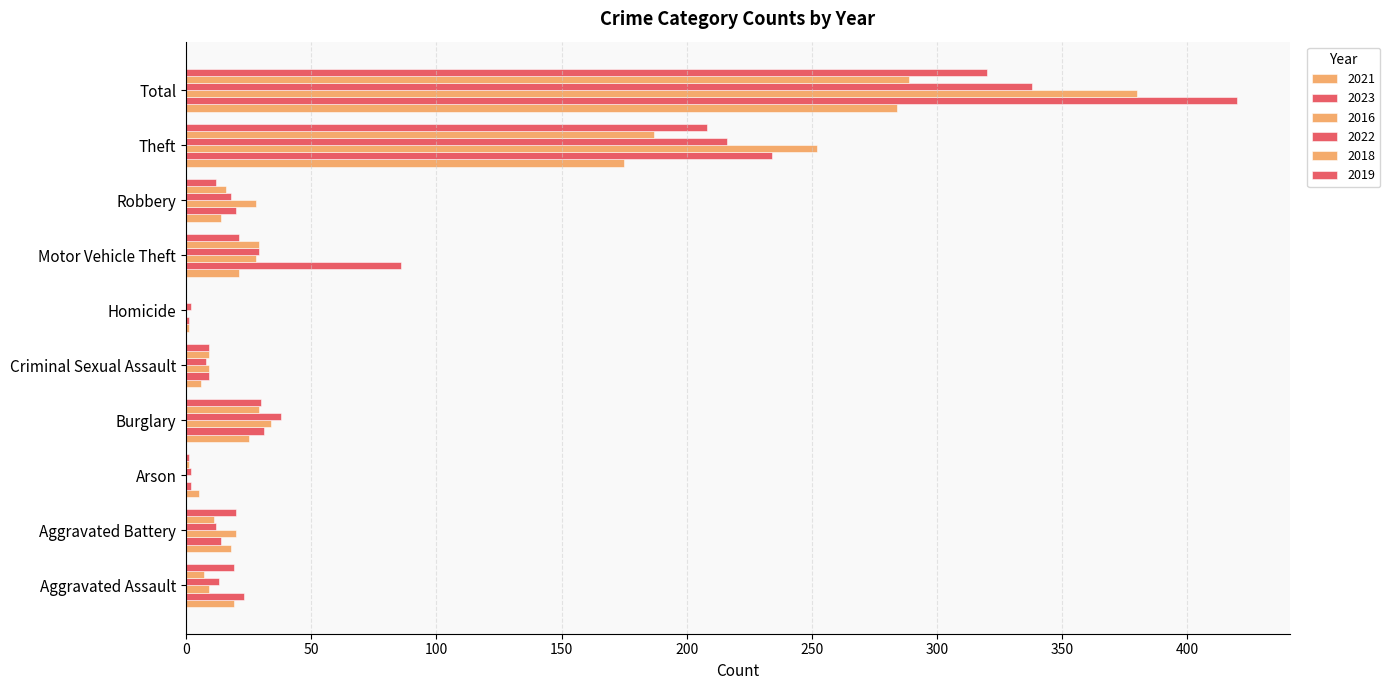

How many data points does each series have?

10